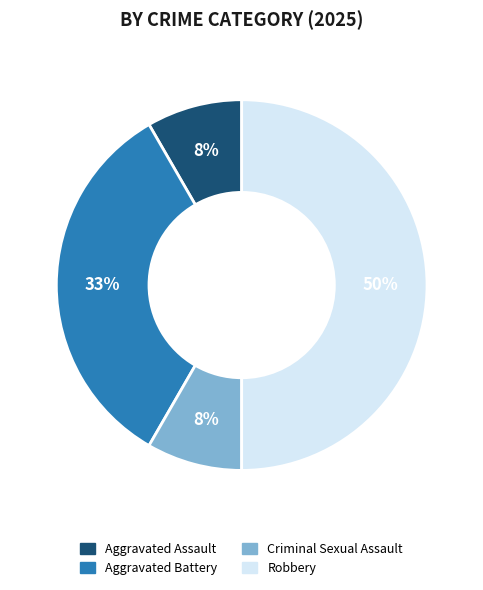

Does Criminal Sexual Assault represent more than half of the total?

No